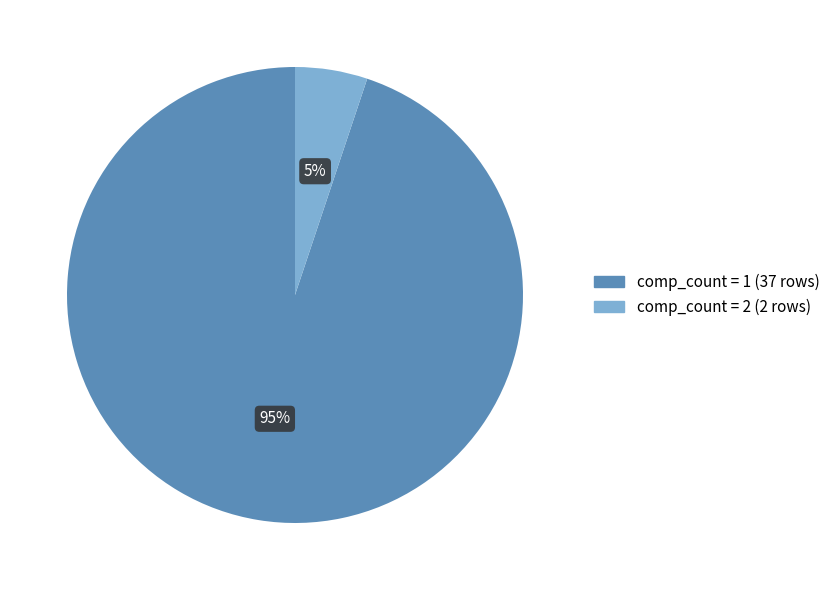

Is there a majority slice in this chart?

Yes